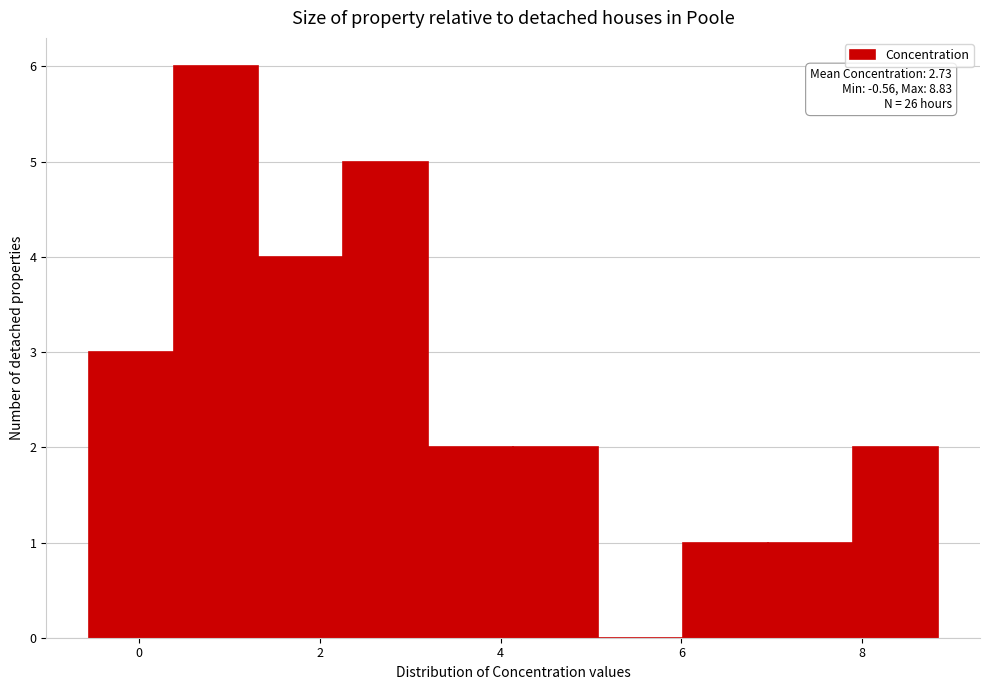

Over which range of the x-axis is the bar tallest?

0.4 to 1.4